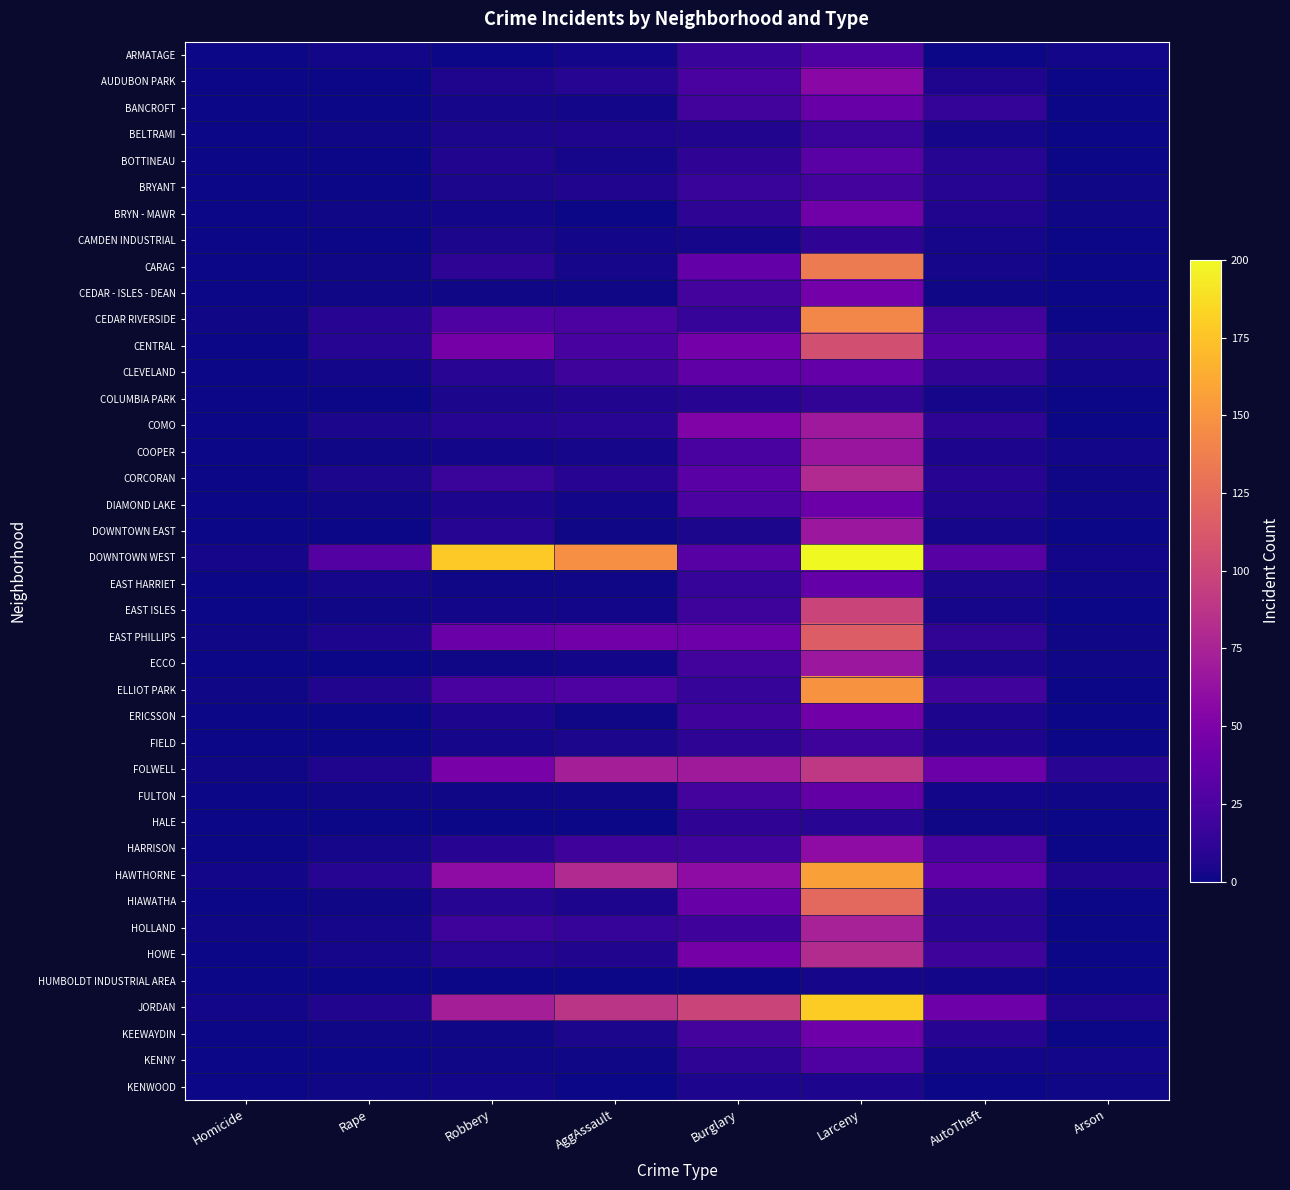

Reading left to right, transcribe all the data shown in this chart.

ARMATAGE: Homicide=0	Rape=2	Robbery=0	AggAssault=2	Burglary=16	Larceny=26	AutoTheft=0	Arson=2
AUDUBON PARK: Homicide=0	Rape=0	Robbery=6	AggAssault=8	Burglary=24	Larceny=57	AutoTheft=6	Arson=0
BANCROFT: Homicide=0	Rape=0	Robbery=3	AggAssault=2	Burglary=21	Larceny=39	AutoTheft=14	Arson=0
BELTRAMI: Homicide=0	Rape=1	Robbery=4	AggAssault=6	Burglary=7	Larceny=17	AutoTheft=3	Arson=0
BOTTINEAU: Homicide=0	Rape=0	Robbery=7	AggAssault=3	Burglary=12	Larceny=32	AutoTheft=8	Arson=0
BRYANT: Homicide=0	Rape=0	Robbery=4	AggAssault=7	Burglary=16	Larceny=22	AutoTheft=8	Arson=1
BRYN - MAWR: Homicide=0	Rape=1	Robbery=2	AggAssault=0	Burglary=11	Larceny=43	AutoTheft=7	Arson=1
CAMDEN INDUSTRIAL: Homicide=0	Rape=0	Robbery=4	AggAssault=2	Burglary=3	Larceny=12	AutoTheft=3	Arson=0
CARAG: Homicide=0	Rape=1	Robbery=11	AggAssault=3	Burglary=37	Larceny=135	AutoTheft=3	Arson=0
CEDAR - ISLES - DEAN: Homicide=0	Rape=1	Robbery=1	AggAssault=1	Burglary=22	Larceny=45	AutoTheft=1	Arson=0
CEDAR RIVERSIDE: Homicide=1	Rape=9	Robbery=27	AggAssault=25	Burglary=15	Larceny=142	AutoTheft=21	Arson=0
CENTRAL: Homicide=0	Rape=8	Robbery=46	AggAssault=23	Burglary=45	Larceny=106	AutoTheft=29	Arson=4
CLEVELAND: Homicide=0	Rape=2	Robbery=10	AggAssault=18	Burglary=35	Larceny=37	AutoTheft=13	Arson=2
COLUMBIA PARK: Homicide=0	Rape=0	Robbery=4	AggAssault=7	Burglary=9	Larceny=13	AutoTheft=3	Arson=0
COMO: Homicide=0	Rape=4	Robbery=8	AggAssault=10	Burglary=51	Larceny=68	AutoTheft=11	Arson=0
COOPER: Homicide=0	Rape=1	Robbery=2	AggAssault=3	Burglary=24	Larceny=66	AutoTheft=5	Arson=2
CORCORAN: Homicide=0	Rape=4	Robbery=17	AggAssault=9	Burglary=32	Larceny=80	AutoTheft=9	Arson=1
DIAMOND LAKE: Homicide=0	Rape=1	Robbery=5	AggAssault=2	Burglary=25	Larceny=41	AutoTheft=7	Arson=1
DOWNTOWN EAST: Homicide=0	Rape=0	Robbery=8	AggAssault=1	Burglary=4	Larceny=67	AutoTheft=3	Arson=0
DOWNTOWN WEST: Homicide=3	Rape=29	Robbery=178	AggAssault=147	Burglary=31	Larceny=1471	AutoTheft=31	Arson=2
EAST HARRIET: Homicide=0	Rape=3	Robbery=1	AggAssault=1	Burglary=15	Larceny=37	AutoTheft=4	Arson=1
EAST ISLES: Homicide=0	Rape=1	Robbery=2	AggAssault=2	Burglary=18	Larceny=99	AutoTheft=3	Arson=0
EAST PHILLIPS: Homicide=1	Rape=5	Robbery=40	AggAssault=44	Burglary=42	Larceny=115	AutoTheft=13	Arson=1
ECCO: Homicide=0	Rape=0	Robbery=1	AggAssault=2	Burglary=21	Larceny=67	AutoTheft=4	Arson=1
ELLIOT PARK: Homicide=1	Rape=7	Robbery=24	AggAssault=26	Burglary=15	Larceny=149	AutoTheft=20	Arson=0
ERICSSON: Homicide=0	Rape=0	Robbery=5	AggAssault=1	Burglary=19	Larceny=44	AutoTheft=5	Arson=0
FIELD: Homicide=0	Rape=0	Robbery=3	AggAssault=4	Burglary=11	Larceny=18	AutoTheft=5	Arson=0
FOLWELL: Homicide=1	Rape=6	Robbery=48	AggAssault=72	Burglary=69	Larceny=90	AutoTheft=41	Arson=10
FULTON: Homicide=0	Rape=1	Robbery=1	AggAssault=1	Burglary=22	Larceny=36	AutoTheft=2	Arson=1
HALE: Homicide=0	Rape=0	Robbery=0	AggAssault=0	Burglary=12	Larceny=10	AutoTheft=1	Arson=0
HARRISON: Homicide=0	Rape=3	Robbery=9	AggAssault=19	Burglary=20	Larceny=59	AutoTheft=23	Arson=0
HAWTHORNE: Homicide=2	Rape=8	Robbery=59	AggAssault=80	Burglary=59	Larceny=157	AutoTheft=35	Arson=6
HIAWATHA: Homicide=0	Rape=1	Robbery=8	AggAssault=5	Burglary=39	Larceny=123	AutoTheft=10	Arson=0
HOLLAND: Homicide=1	Rape=3	Robbery=18	AggAssault=15	Burglary=19	Larceny=74	AutoTheft=10	Arson=0
HOWE: Homicide=0	Rape=3	Robbery=8	AggAssault=7	Burglary=46	Larceny=82	AutoTheft=18	Arson=0
HUMBOLDT INDUSTRIAL AREA: Homicide=0	Rape=0	Robbery=0	AggAssault=0	Burglary=0	Larceny=3	AutoTheft=2	Arson=0
JORDAN: Homicide=2	Rape=7	Robbery=72	AggAssault=88	Burglary=99	Larceny=179	AutoTheft=42	Arson=6
KEEWAYDIN: Homicide=0	Rape=1	Robbery=1	AggAssault=4	Burglary=22	Larceny=42	AutoTheft=9	Arson=0
KENNY: Homicide=0	Rape=0	Robbery=1	AggAssault=1	Burglary=11	Larceny=26	AutoTheft=2	Arson=2
KENWOOD: Homicide=0	Rape=1	Robbery=2	AggAssault=0	Burglary=5	Larceny=5	AutoTheft=0	Arson=1